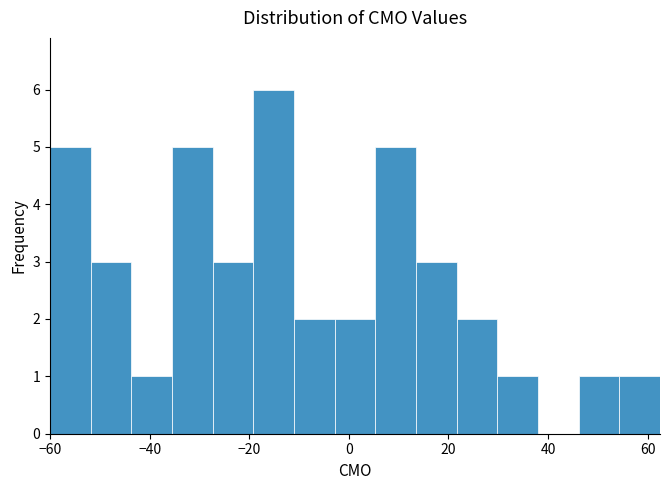

Reading left to right, transcribe this chart: for each bar, give the range it covers on the x-axis and its height. Neither the bar edges nor the heights are printed on the chart, so give them approximately, as read against the axes.

-60 to -52: 5
-52 to -44: 3
-44 to -36: 1
-36 to -28: 5
-28 to -20: 3
-20 to -10: 6
-10 to -2: 2
-2 to 6: 2
6 to 14: 5
14 to 22: 3
22 to 30: 2
30 to 38: 1
38 to 46: 0
46 to 54: 1
54 to 62: 1